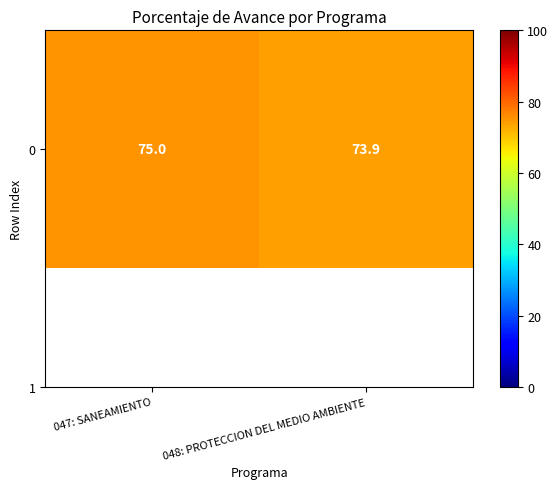

Is it true that the value at 047: SANEAMIENTO is 0.8?

True